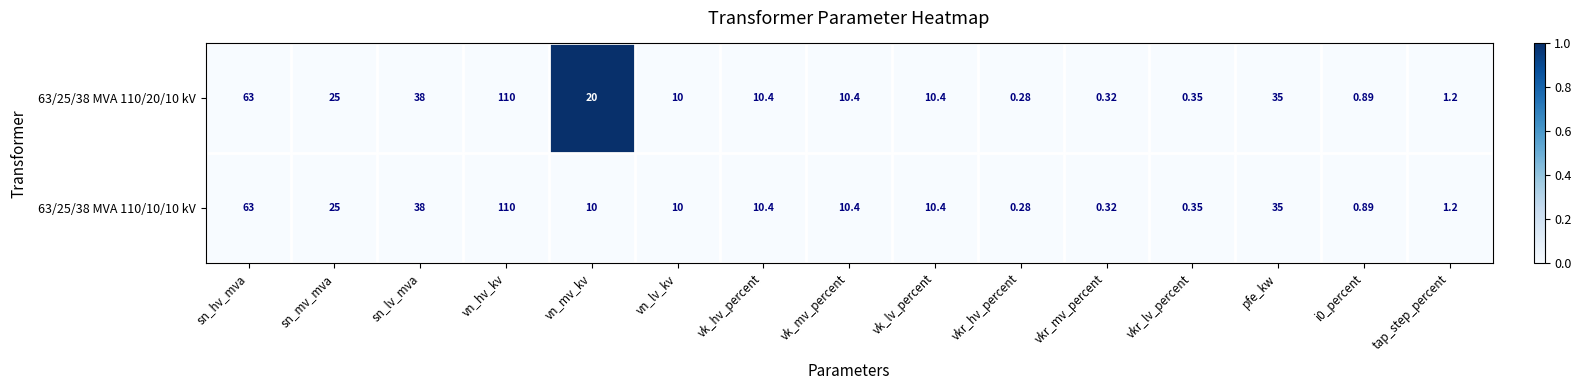

Is the value of 63/25/38 MVA 110/20/10 kV at sn_lv_mva greater than the value of 63/25/38 MVA 110/10/10 kV at sn_mv_mva?

Yes